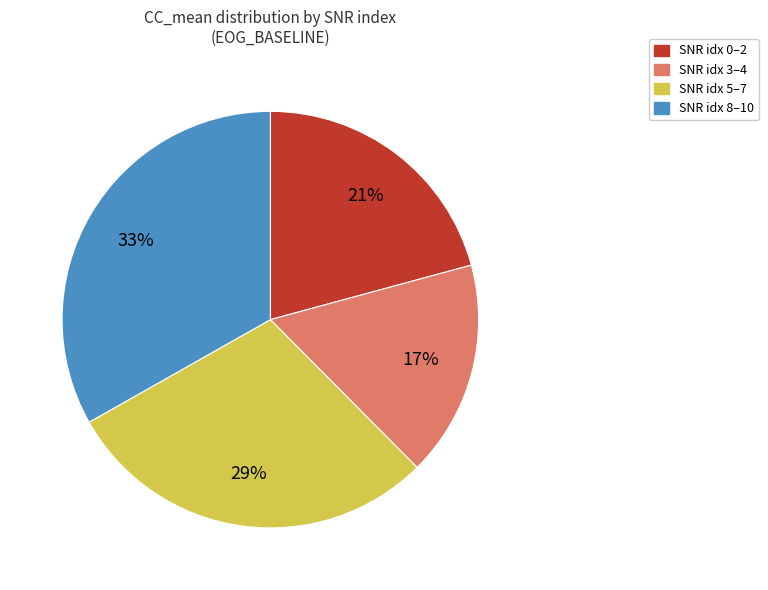

Is there a majority slice in this chart?

No